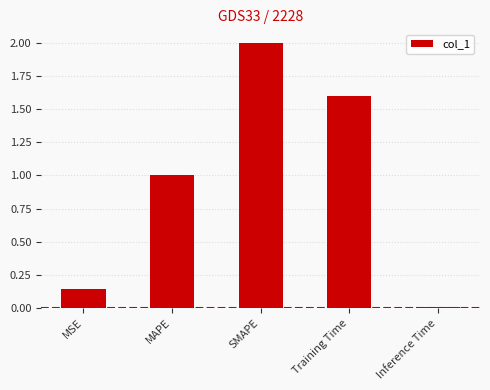

What position from the right is Training Time?

2